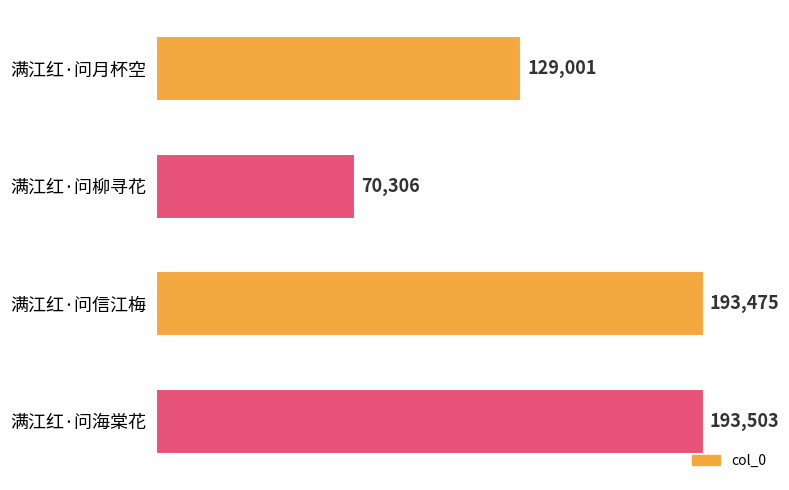

List the labels in order of value, smallest first.

满江红·问柳寻花, 满江红·问月杯空, 满江红·问信江梅, 满江红·问海棠花